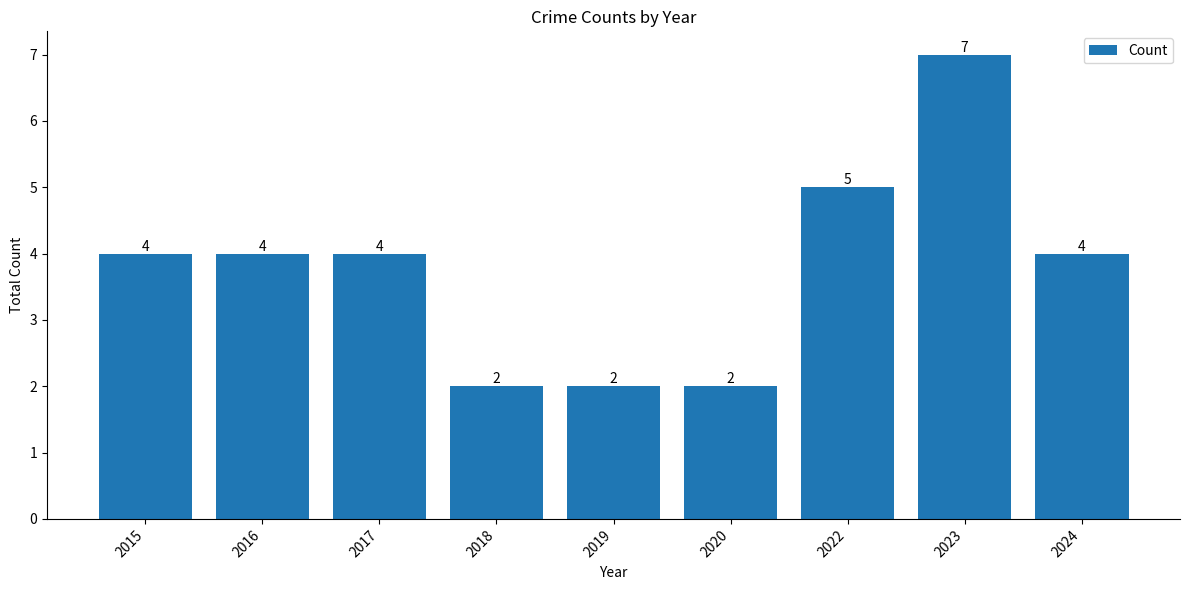

True or false: the data shows 7 at 2023.

True